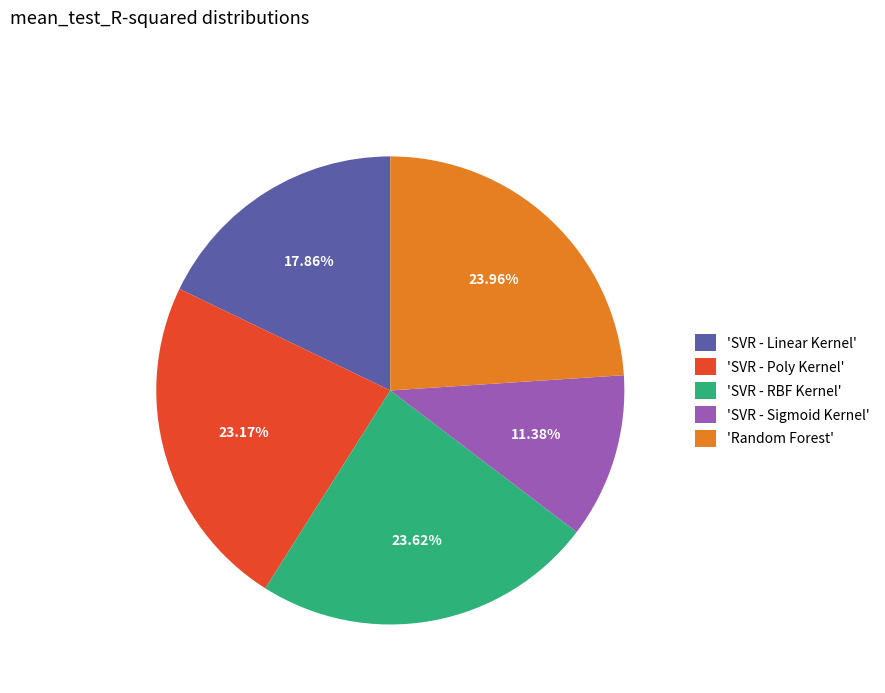

Which category has the smallest portion of the pie?

'SVR - Sigmoid Kernel'